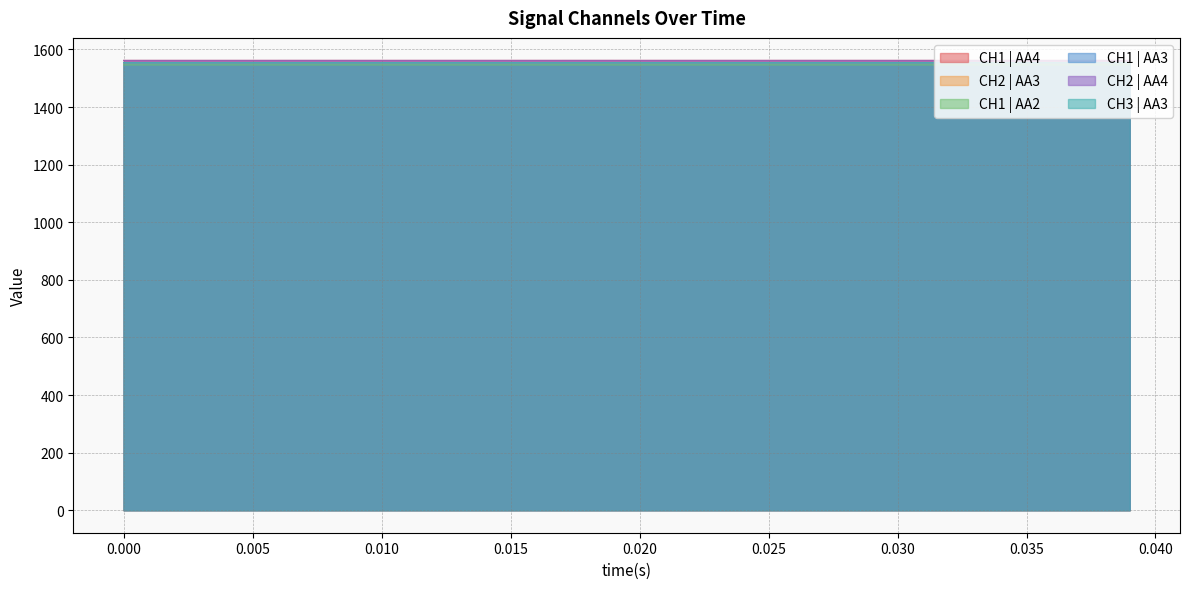

How many categories are shown in the chart?

40